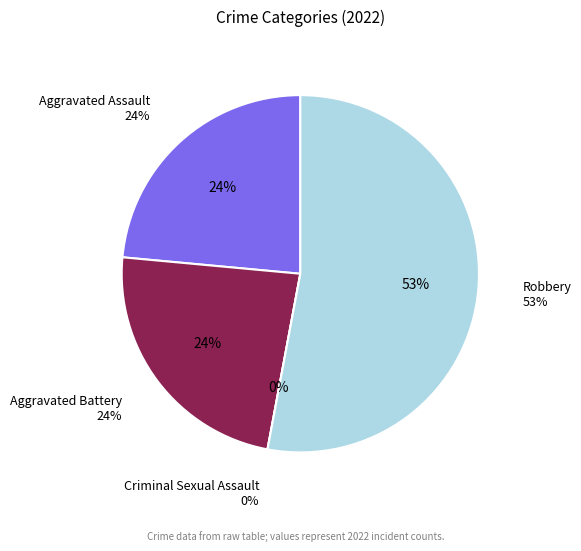

Combined, what portion of the pie is Criminal Sexual Assault and Aggravated Battery?

23.5%